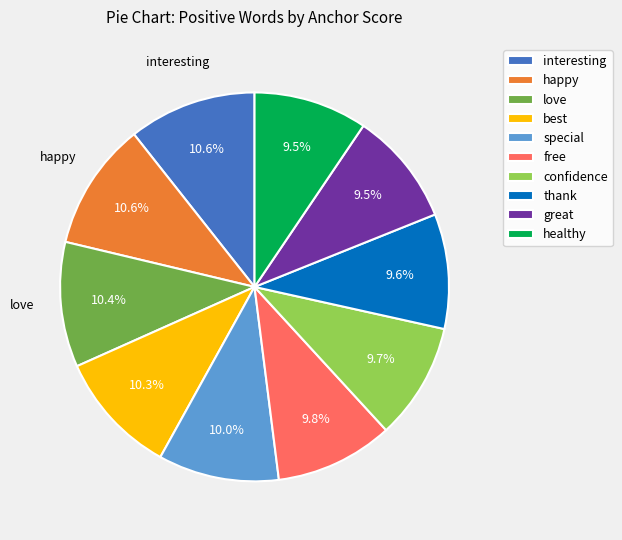

How many slices are in this pie chart?

10